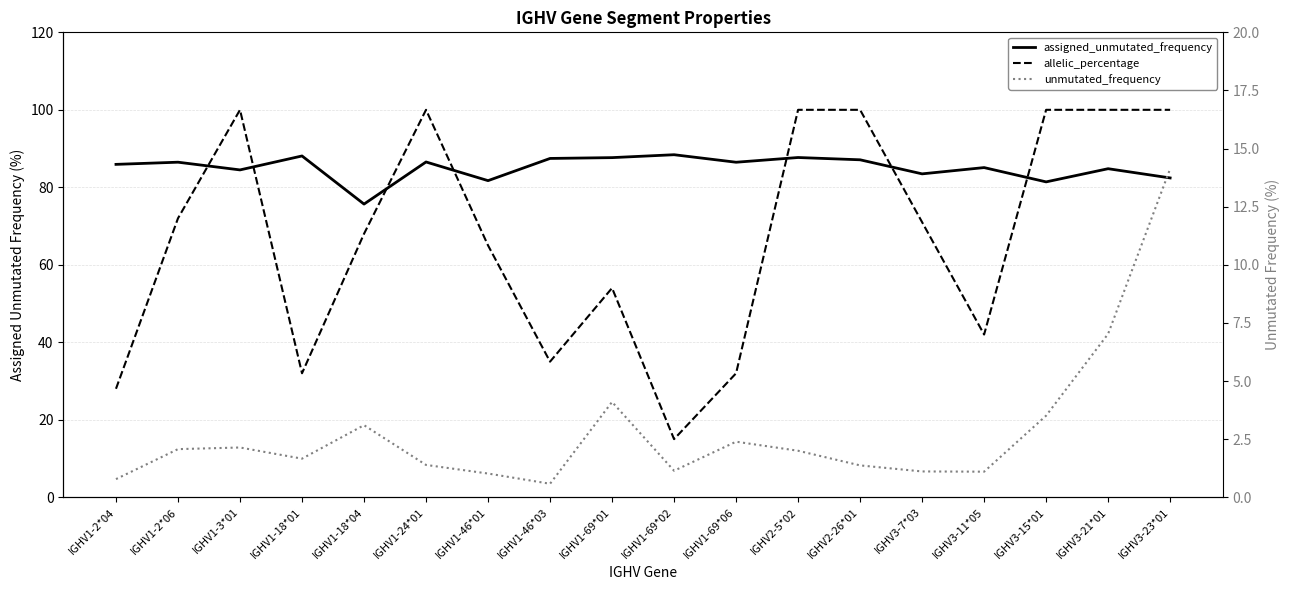

How many interior local peaks does the allelic_percentage series have?

3